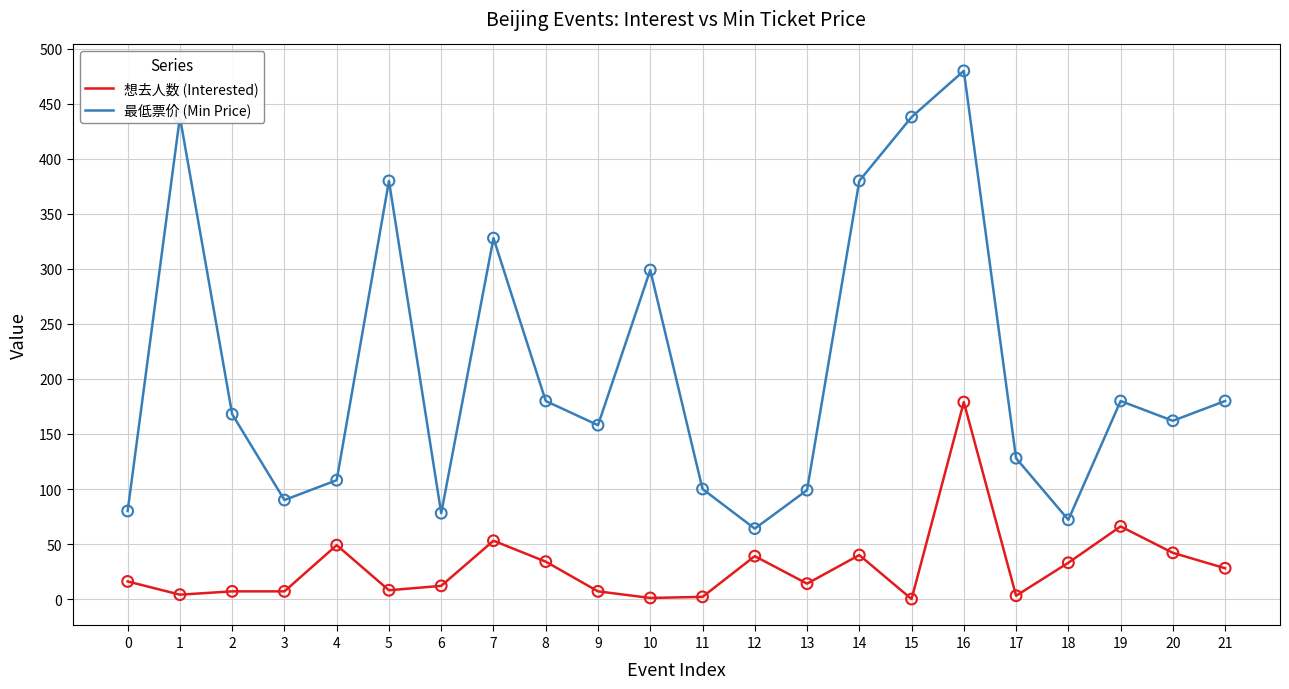

What are all the series names shown in the legend?

想去人数 (Interested), 最低票价 (Min Price)